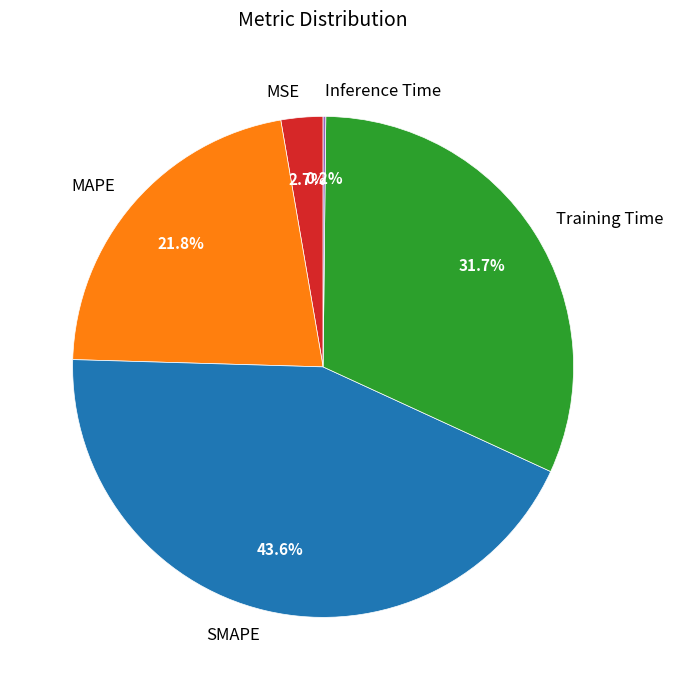

Approximately how many times larger is the value at MAPE compared to Training Time?

0.7